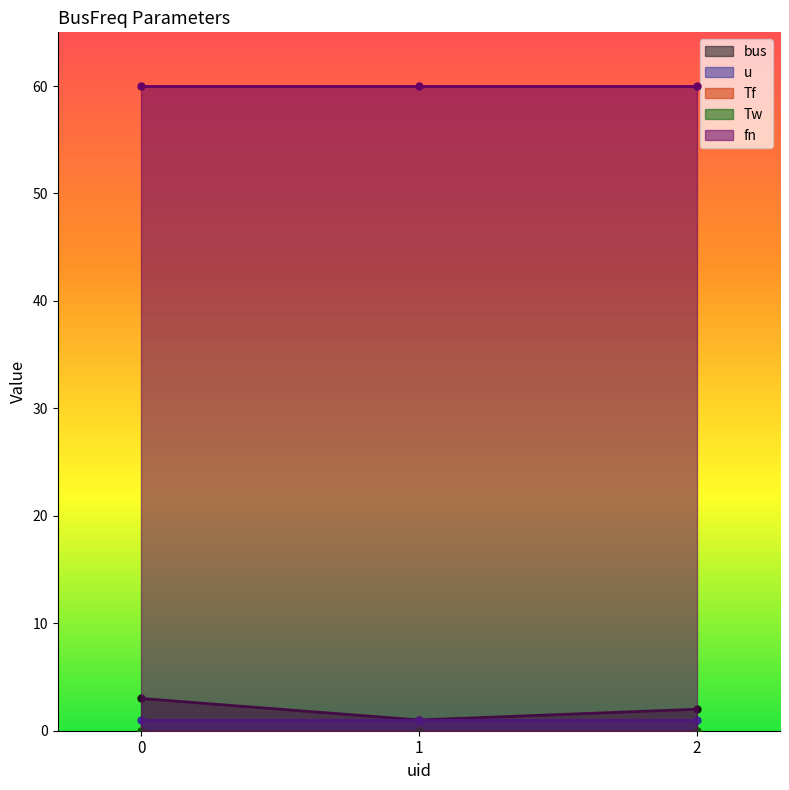

How many categories are shown in the chart?

3